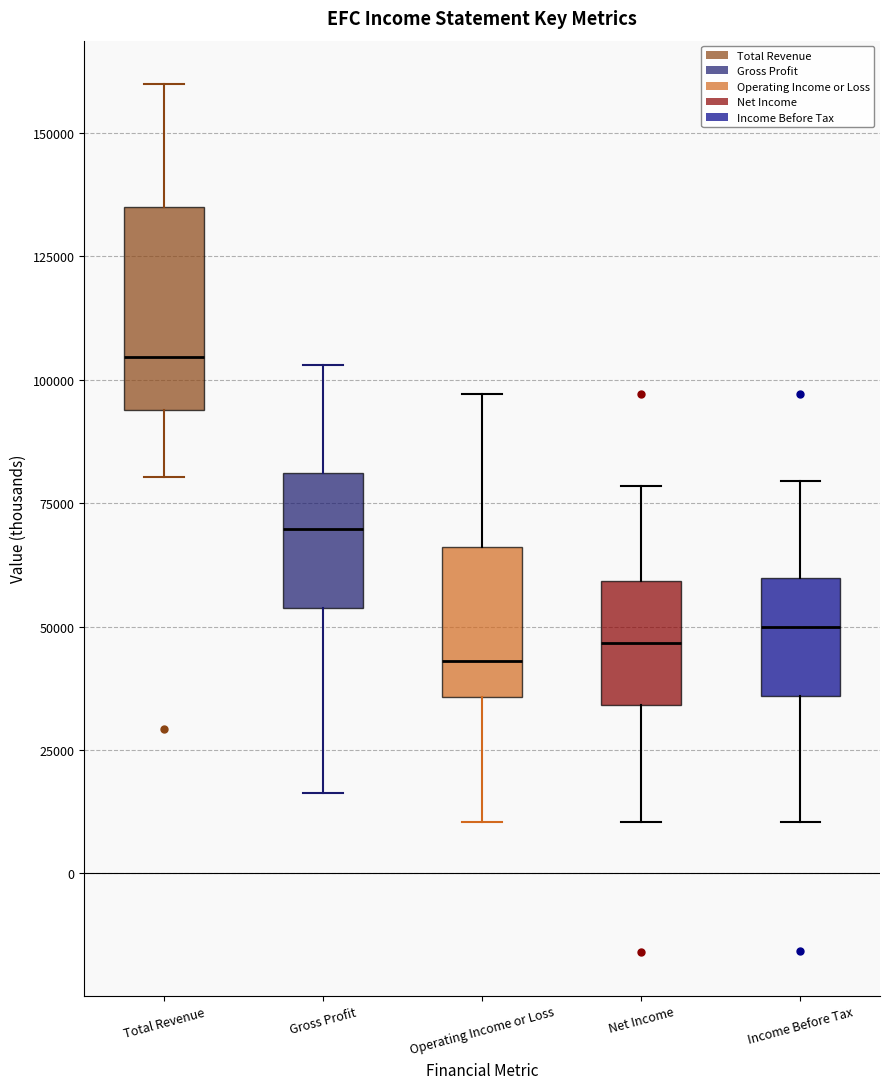

Reading left to right, read every box against the y-axis: the position of its median line, the range the box covers, and the ends of its whiskers. The values are not printed on the chart, so give them approximately, as read against the axis.

Total Revenue: median 105000, box 95000 to 135000, whiskers 80000 to 160000
Gross Profit: median 70000, box 55000 to 80000, whiskers 15000 to 105000
Operating Income or Loss: median 45000, box 35000 to 65000, whiskers 10000 to 95000
Net Income: median 45000, box 35000 to 60000, whiskers 10000 to 80000
Income Before Tax: median 50000, box 35000 to 60000, whiskers 10000 to 80000